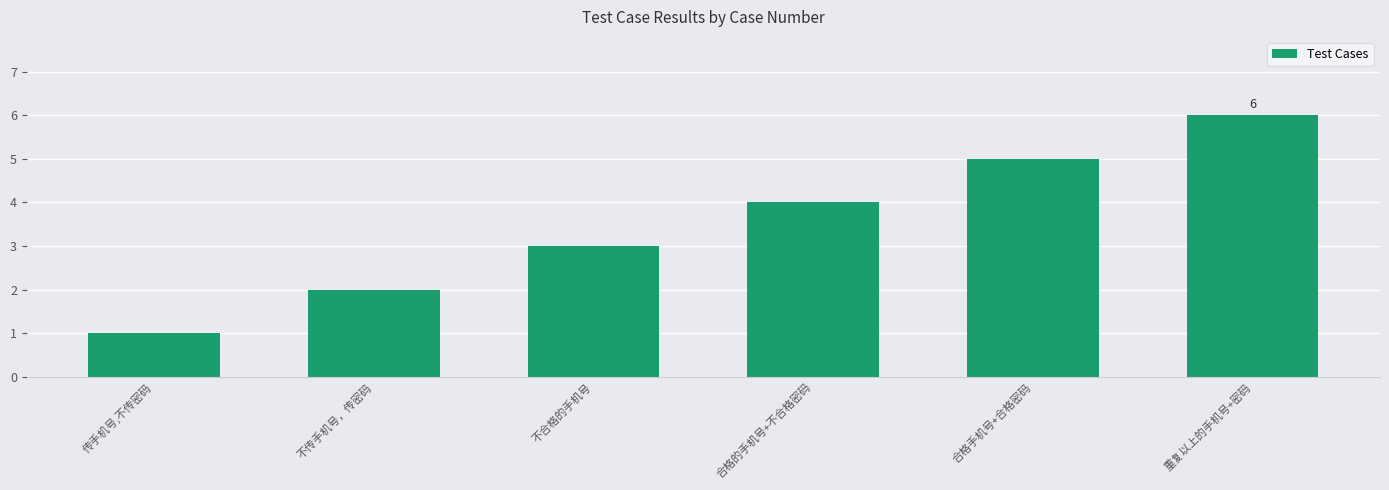

What is the difference between the values at 合格手机号+合格密码 and 合格的手机号+不合格密码?

1